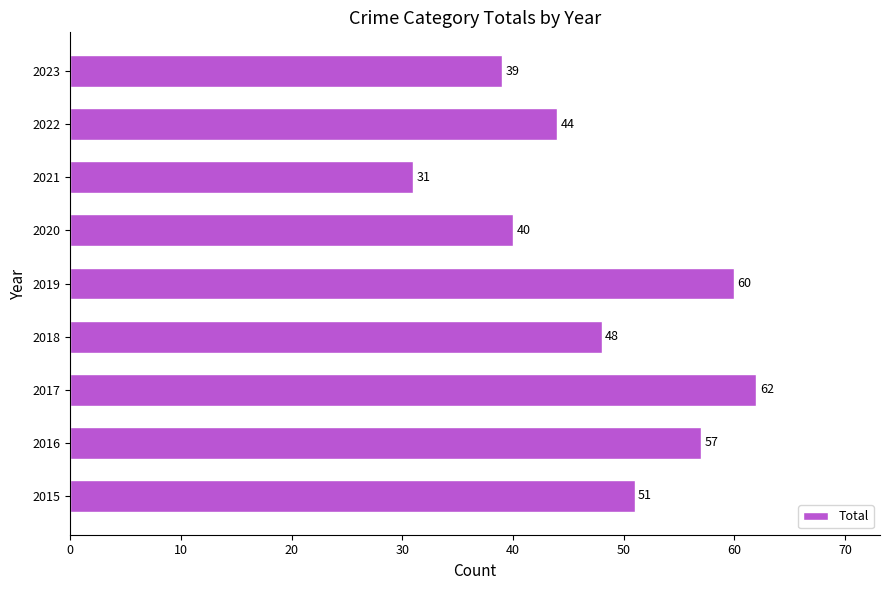

Reading bottom to top, what are all the values shown in this chart?

2015=51	2016=57	2017=62	2018=48	2019=60	2020=40	2021=31	2022=44	2023=39